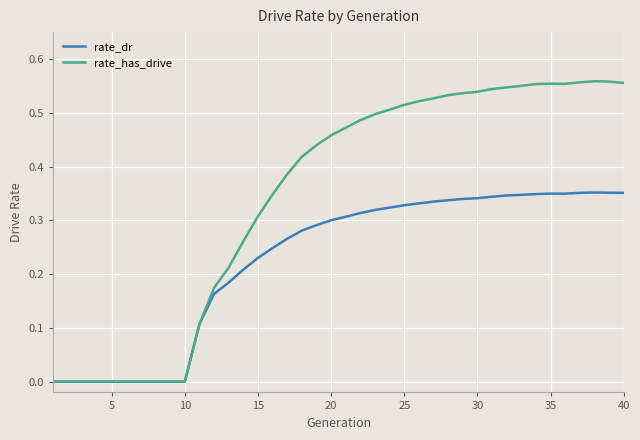

Which series has the widest spread of values?

rate_has_drive